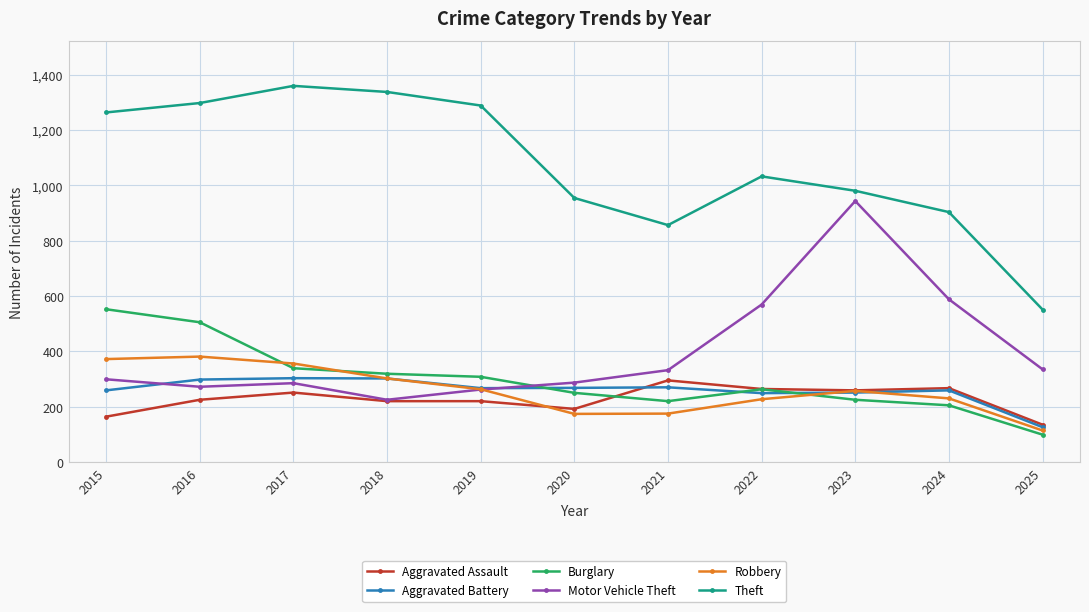

Which series changed the most between 2016 and 2021?

Theft